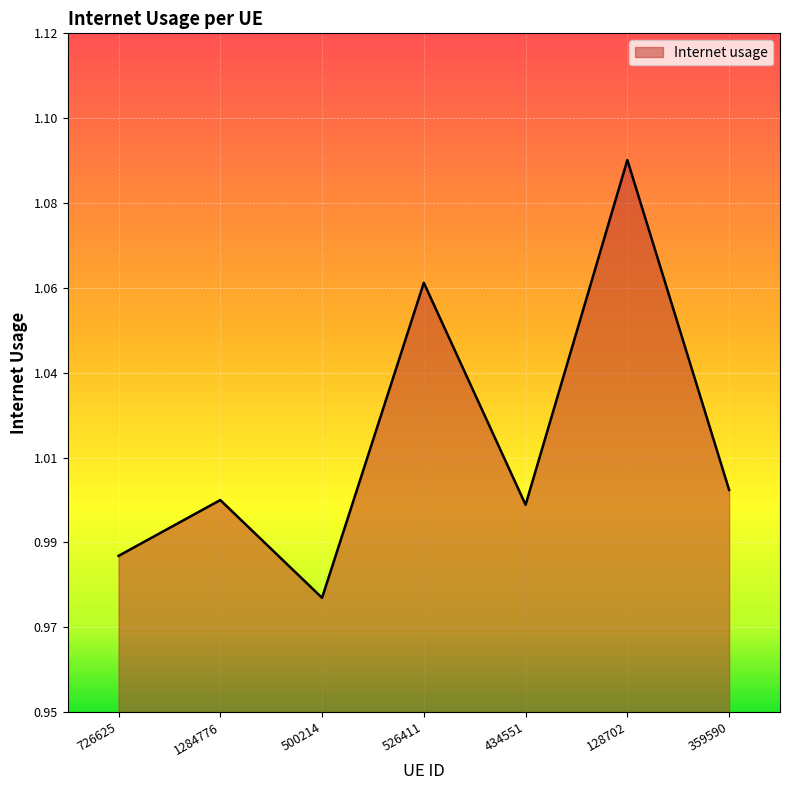

Does the chart display data point markers on the line(s)?

No